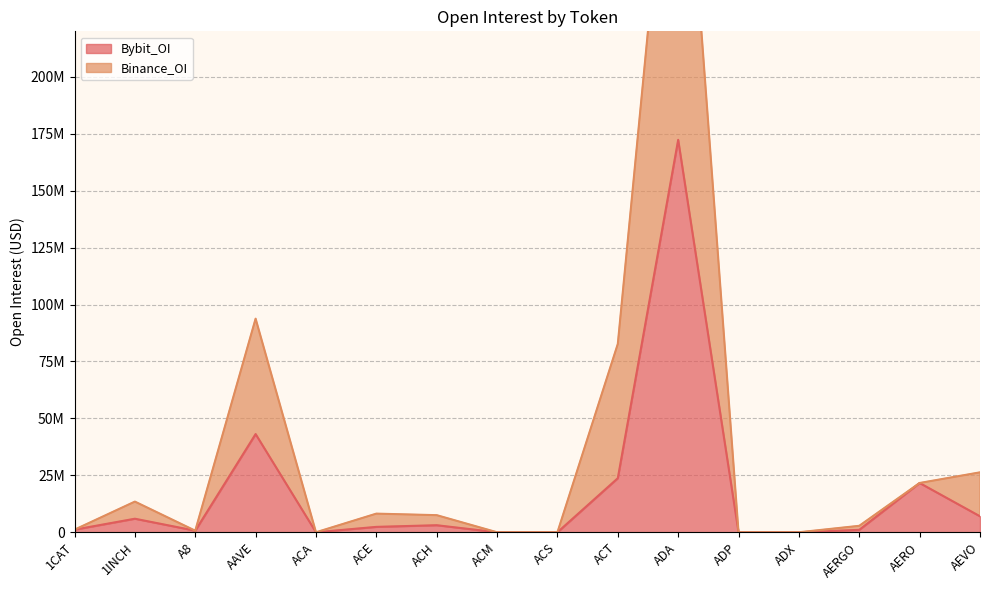

Reading left to right, transcribe all the data shown in this chart.

Bybit_OI: 1141165	5951117	691068	43129414	0	2368885	3095953	0	0	23740955	172342125	0	0	1065195	21642048	7015372
Binance_OI: 1141165	13471066	691068	93815907	0	8186362	7512056	0	0	82715021	357790133	0	0	2835901	21642048	26319468